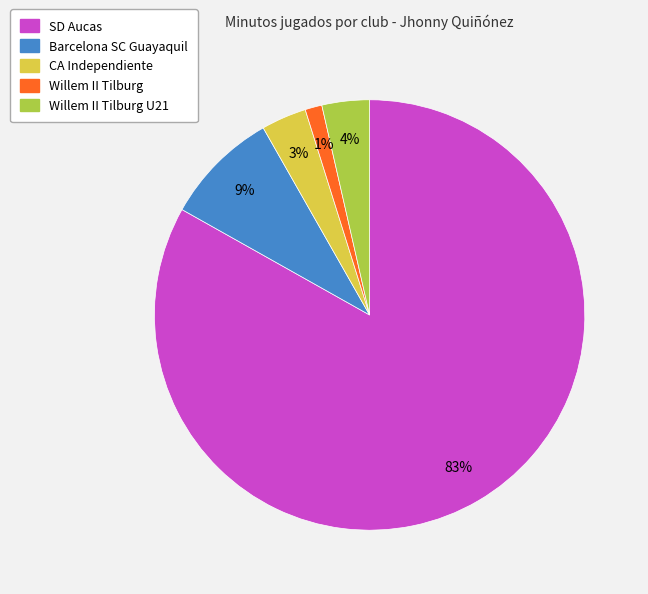

Is SD Aucas the majority of the pie?

Yes